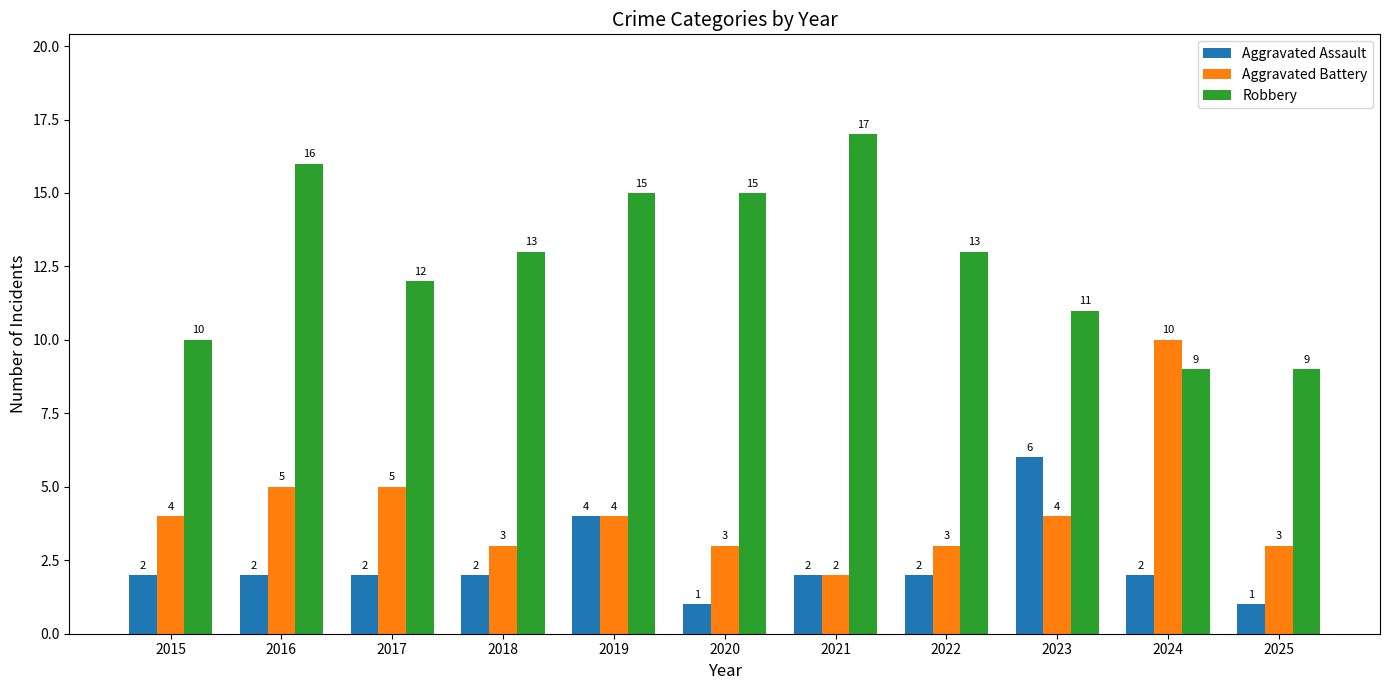

Reading left to right, transcribe all the data shown in this chart.

Aggravated Assault: 2015=2	2016=2	2017=2	2018=2	2019=4	2020=1	2021=2	2022=2	2023=6	2024=2	2025=1
Aggravated Battery: 2015=4	2016=5	2017=5	2018=3	2019=4	2020=3	2021=2	2022=3	2023=4	2024=10	2025=3
Robbery: 2015=10	2016=16	2017=12	2018=13	2019=15	2020=15	2021=17	2022=13	2023=11	2024=9	2025=9